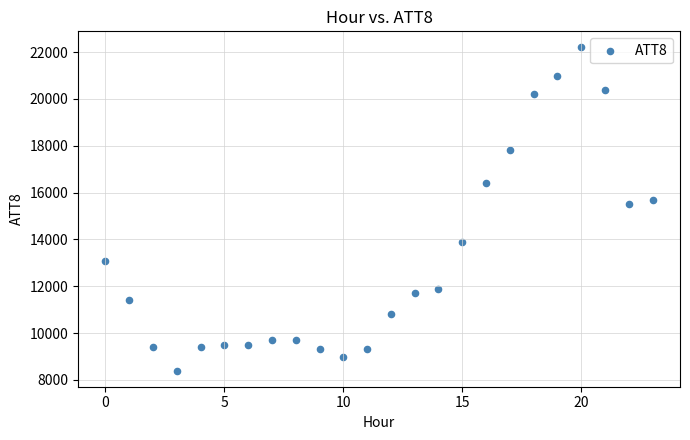

What is the range of Y values (max minus min)?

13800